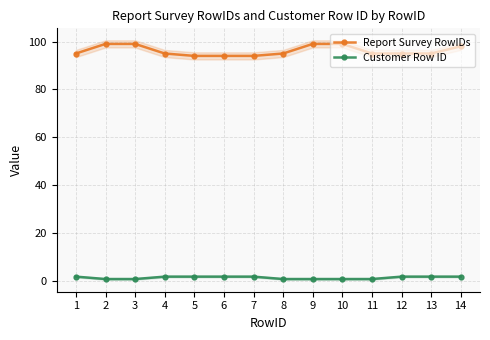

Between 10 and 12, which is larger?

10